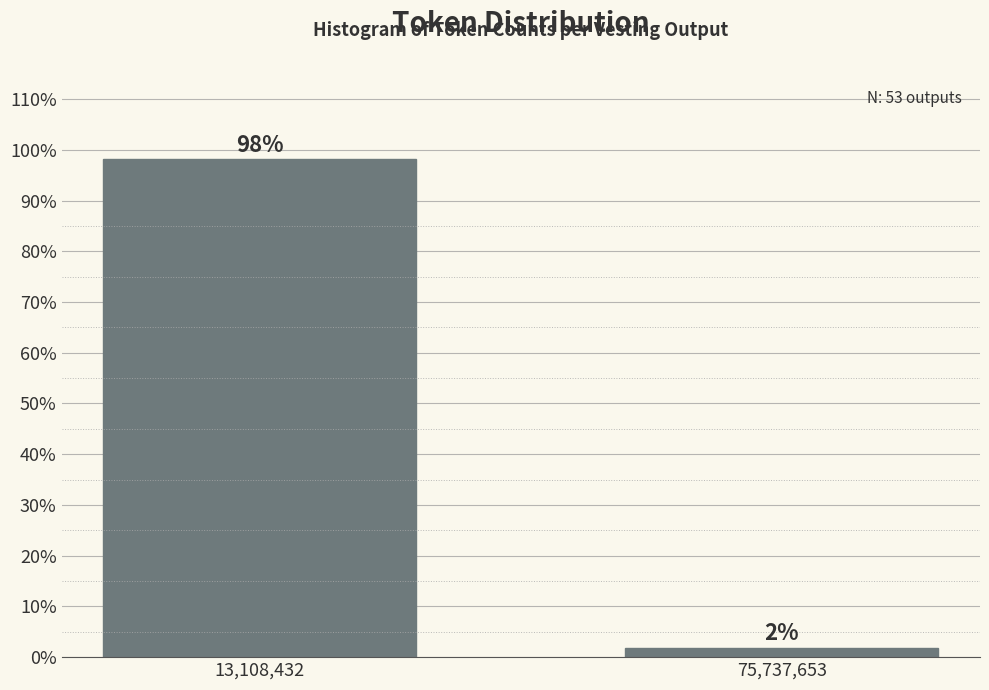

At which label does the data first exceed 98?

13,108,432